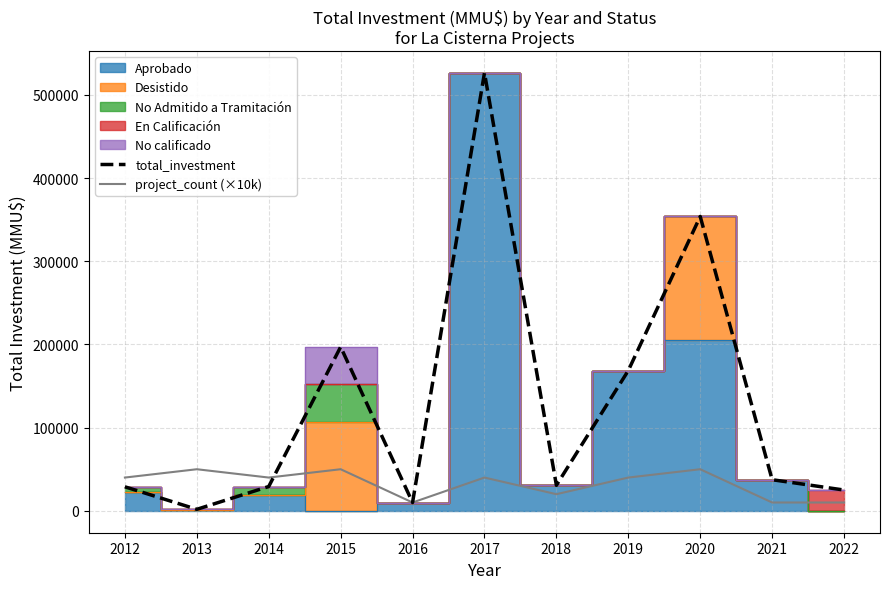

Does the chart have visible grid lines?

Yes